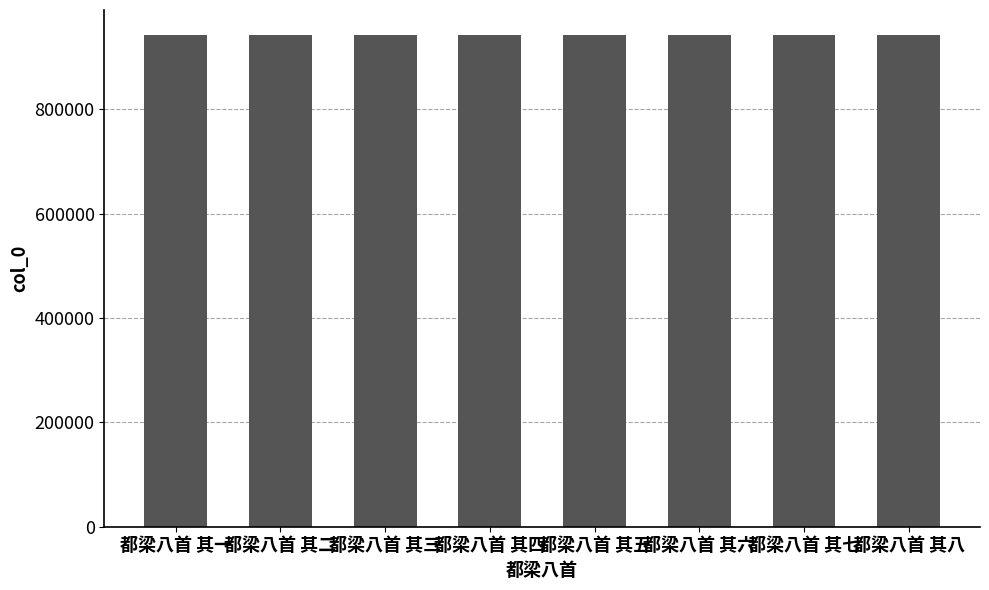

Is it true that the value at 都梁八首 其二 is 943477?

True